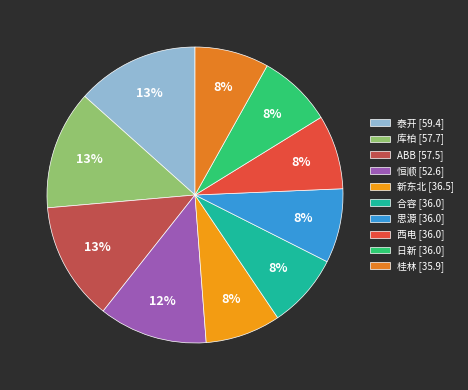

Does any single category account for the majority?

No